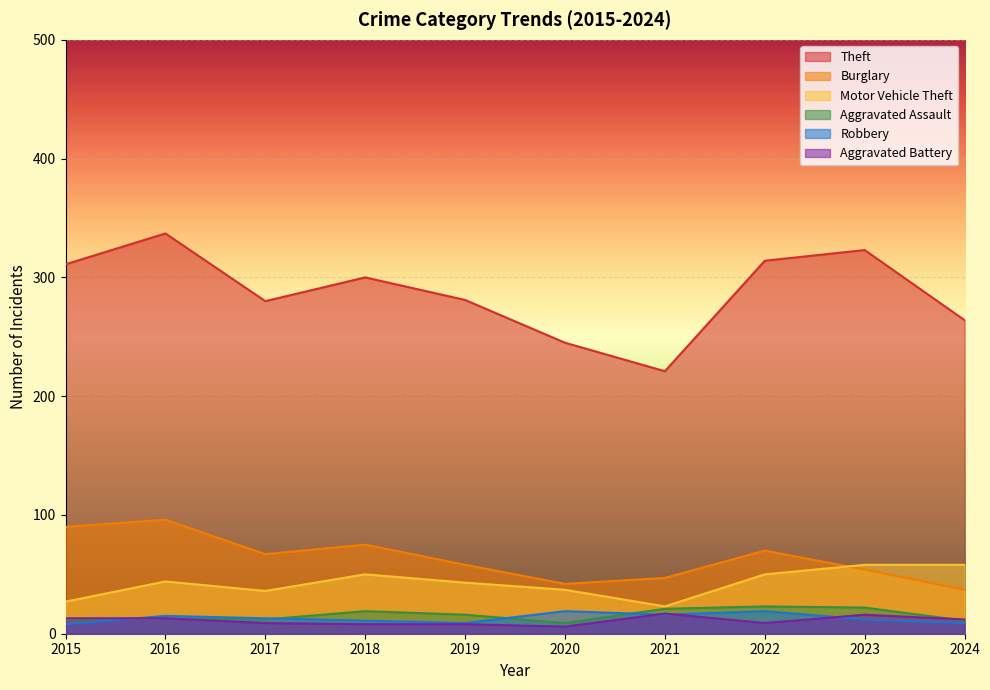

At 2022, list the series in order from largest to smallest.

Theft, Burglary, Motor Vehicle Theft, Aggravated Assault, Robbery, Aggravated Battery